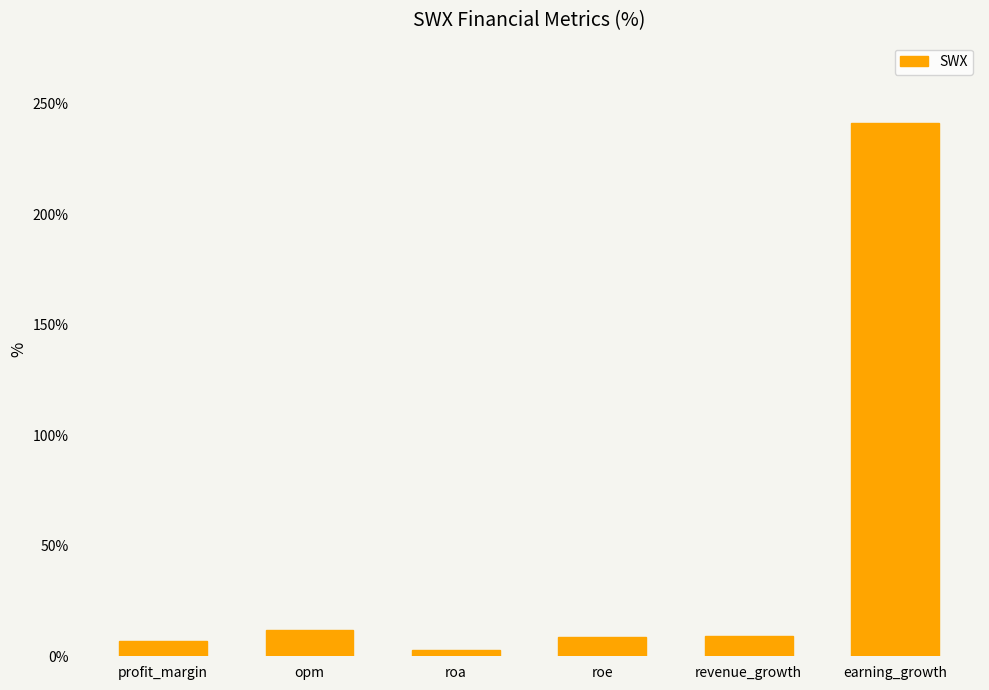

What is the greatest value displayed?

241.4